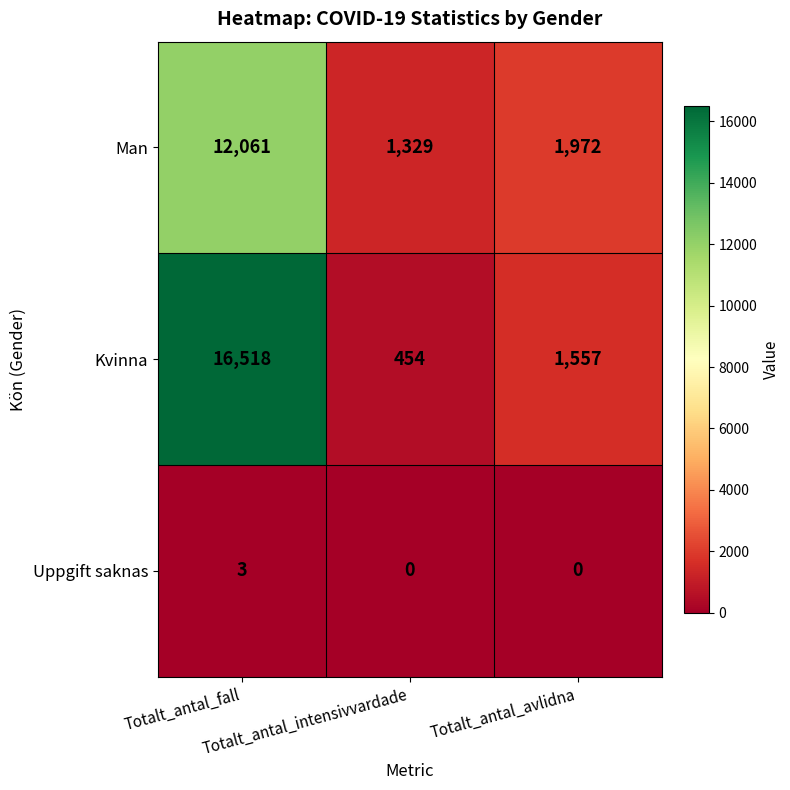

What is the sum of all Man values?

15362